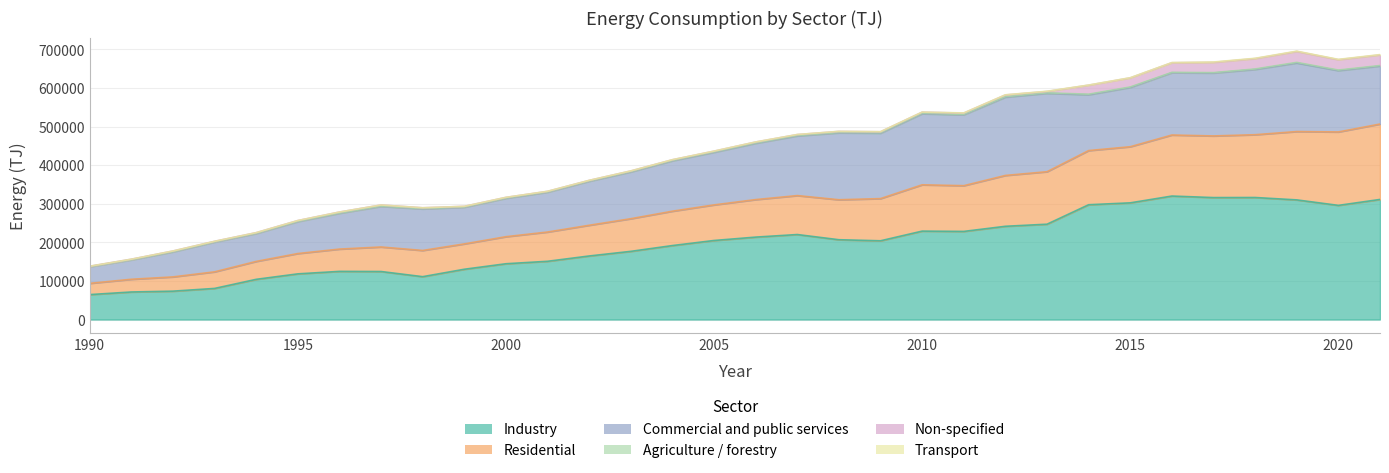

True or false: Non-specified and Commercial and public services intersect in this chart.

False